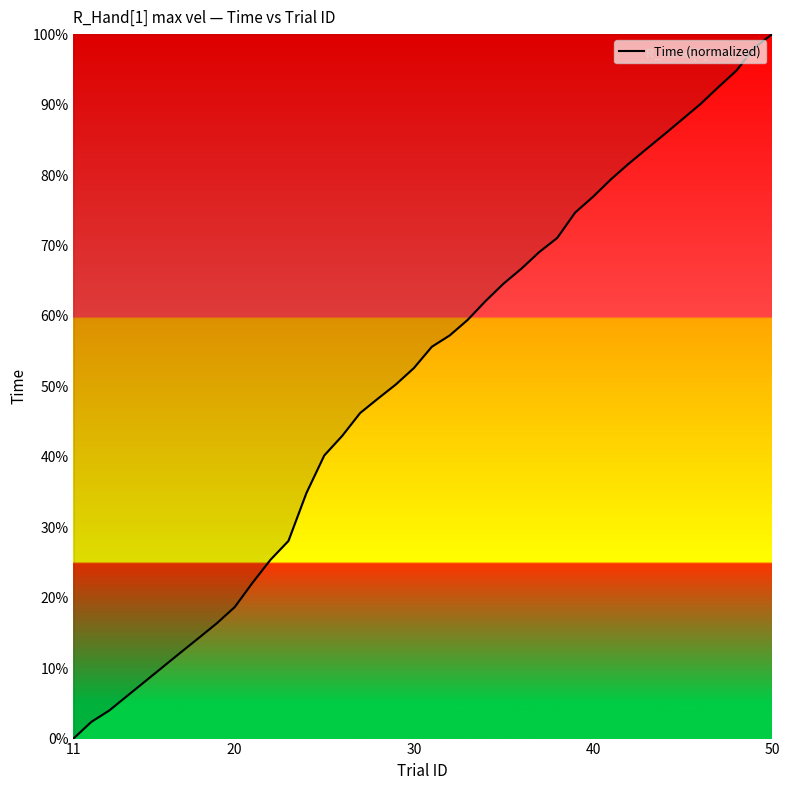

Does the chart display data point markers on the line(s)?

No